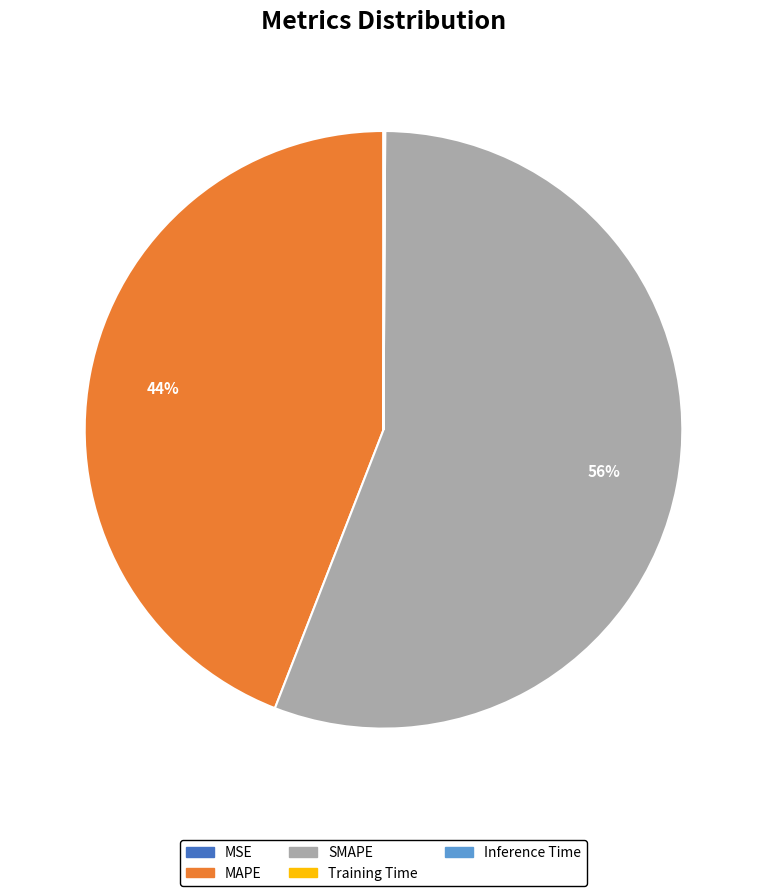

Which slice represents more than half of the pie?

SMAPE